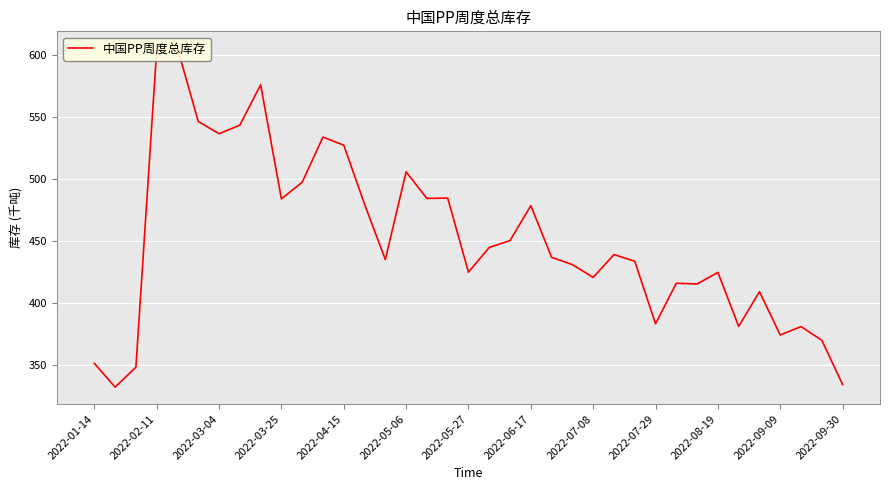

What is the value of the 30th point from the left?

415.6